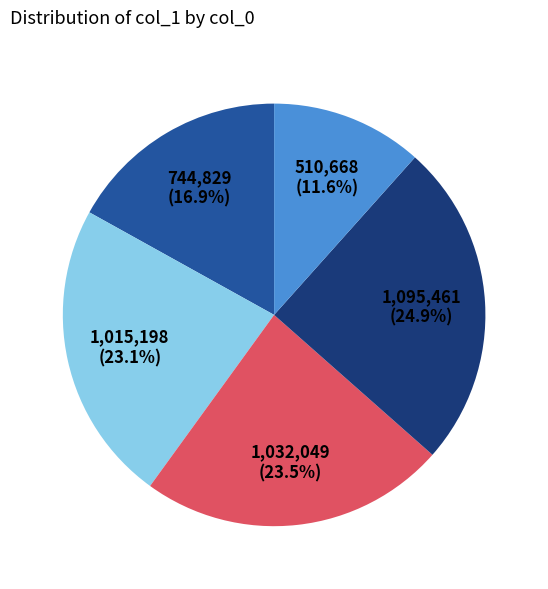

Is there a majority slice in this chart?

No